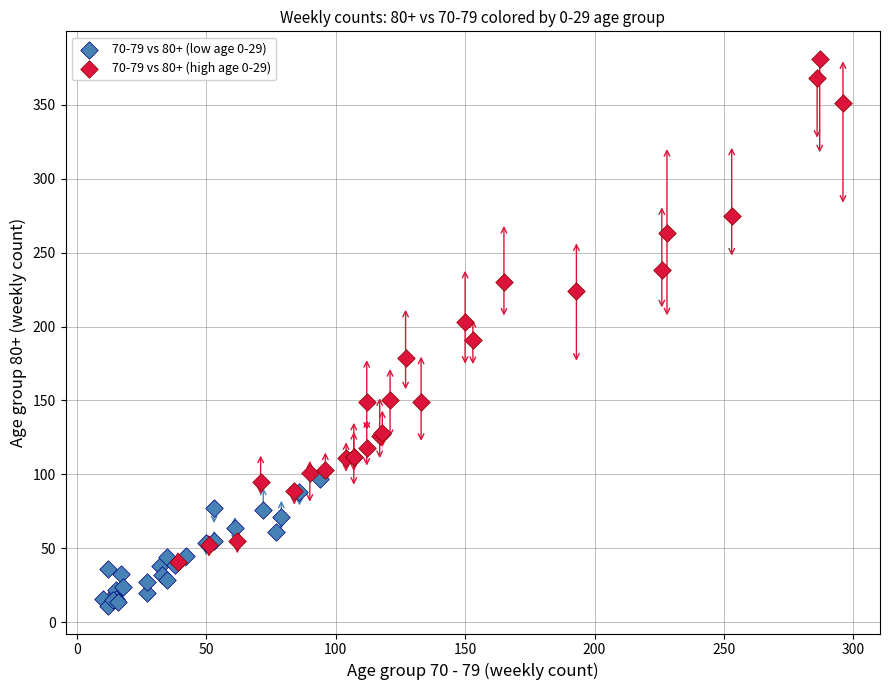

Which series has the largest Y range (max minus min)?

70-79 vs 80+ (high age 0-29)